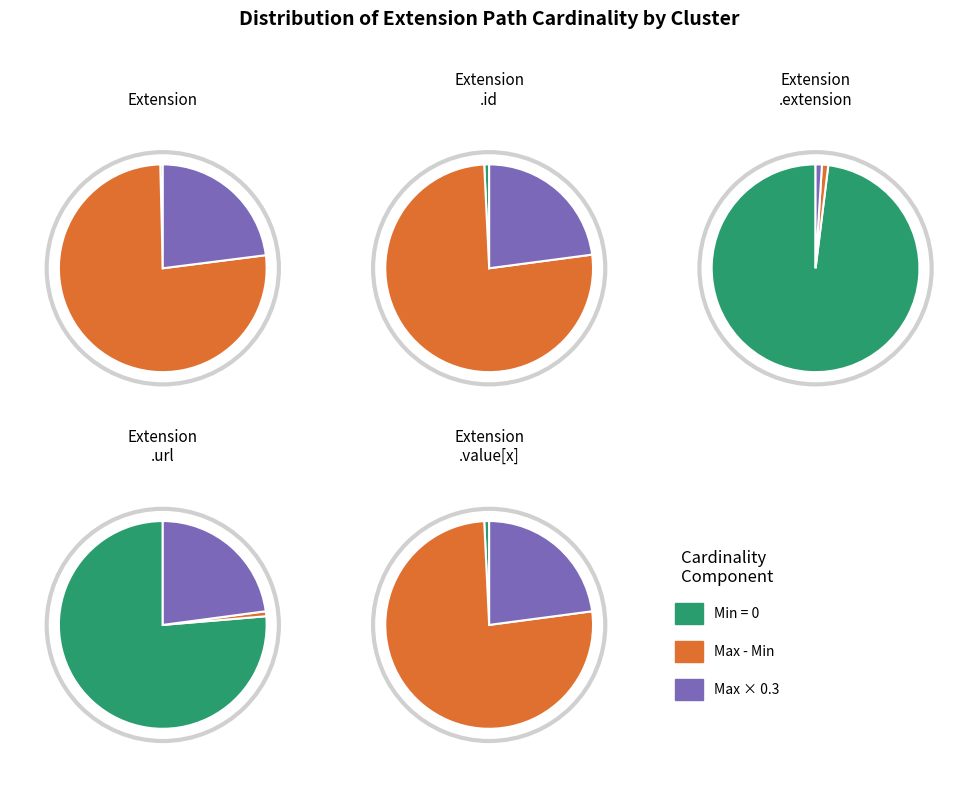

Which slice is the smallest?

min_values